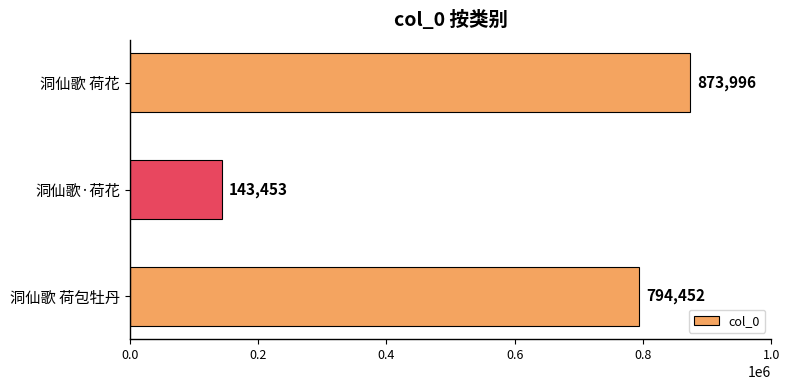

Which category has the highest value across all series?

洞仙歌 荷花